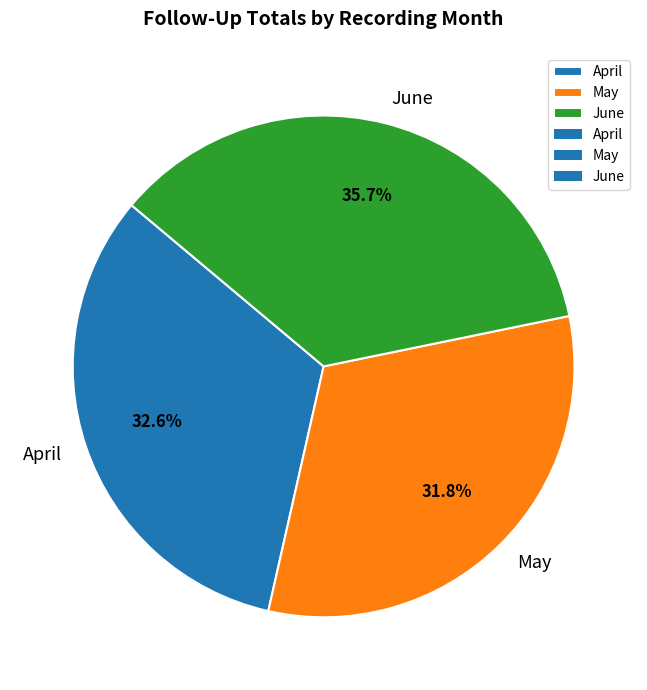

To the nearest percent, what percentage of the pie is April?

33%